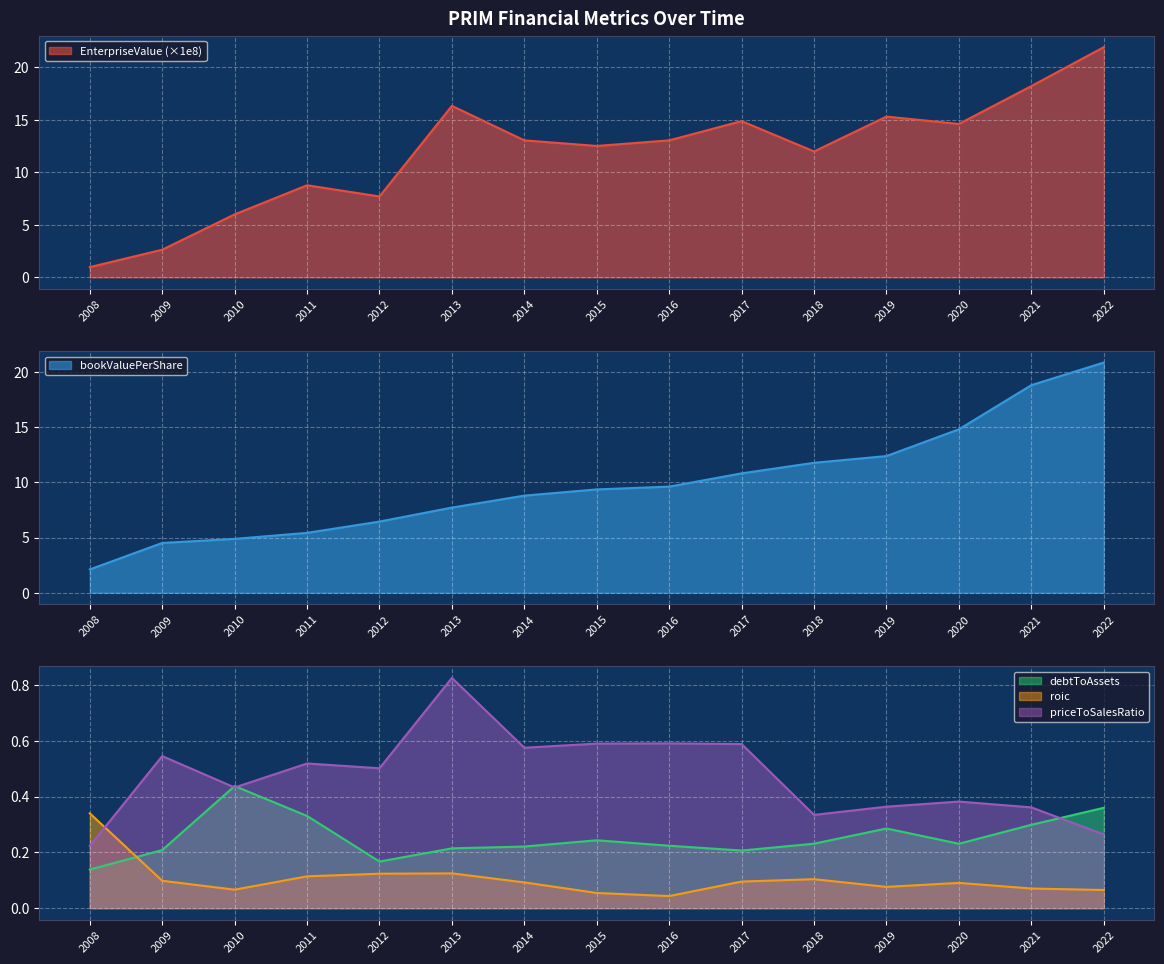

True or false: roic has a value of 0.1 at 2014.

True